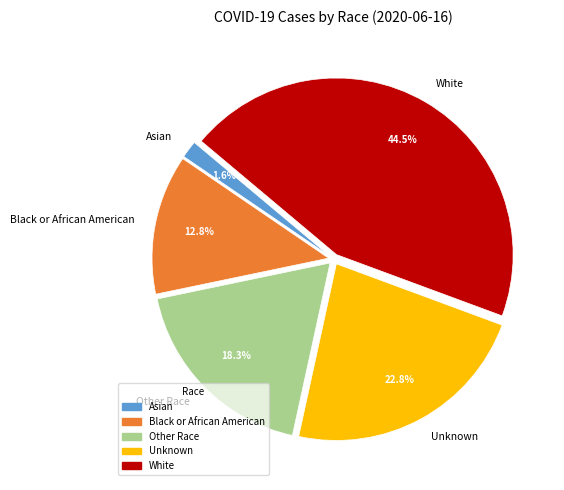

Does Black or African American account for over 50% of the chart?

No